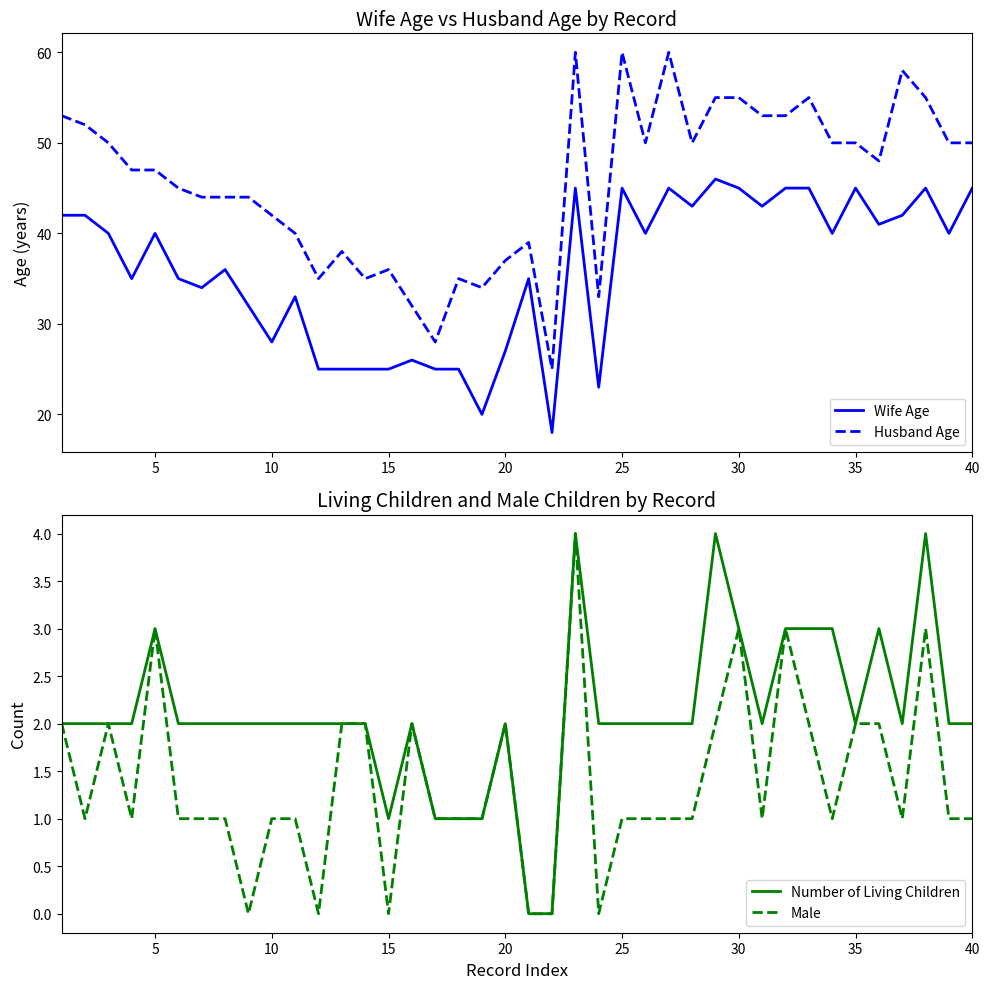

True or false: Husband Age and Wife Age intersect in this chart.

False